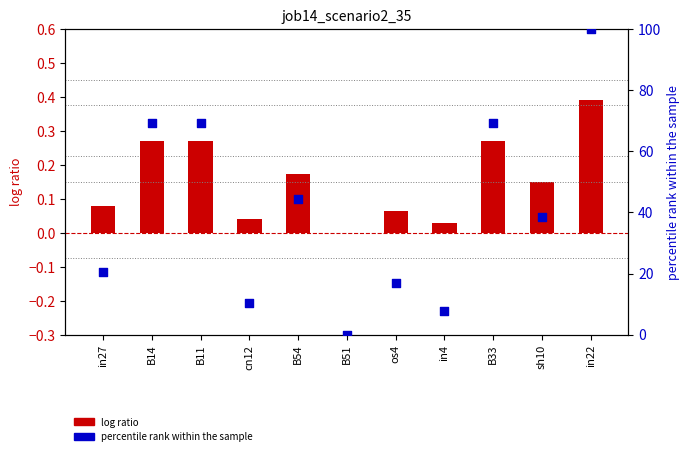

What are all the series names shown in the legend?

log ratio, percentile rank within the sample